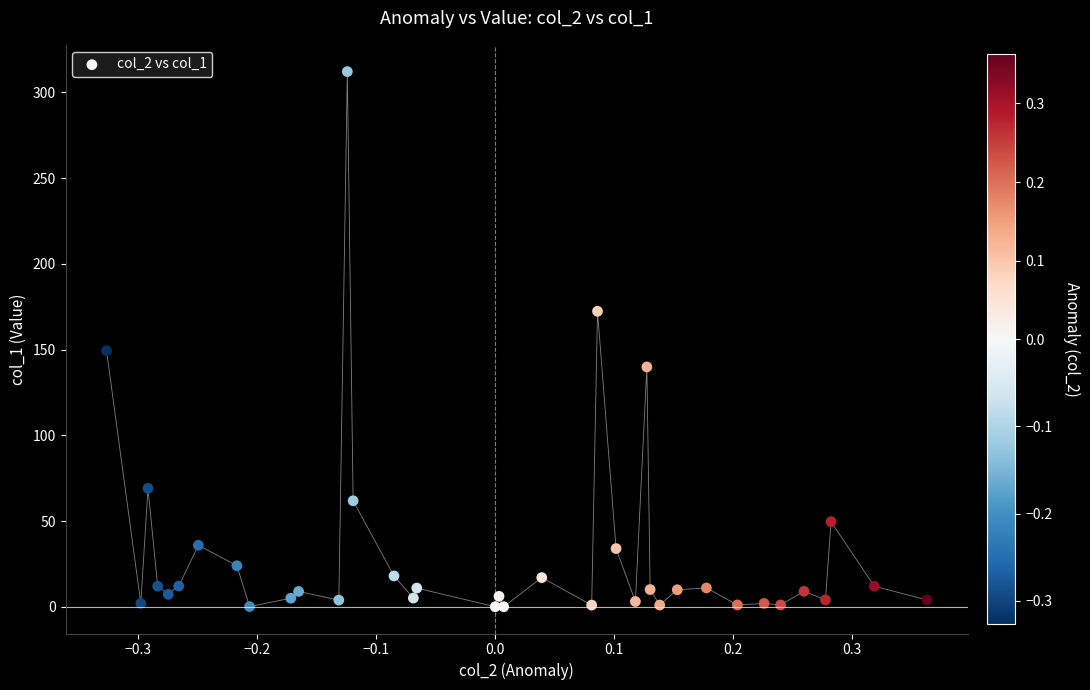

What Y value in the scatter plot is closest to 156?

149.3